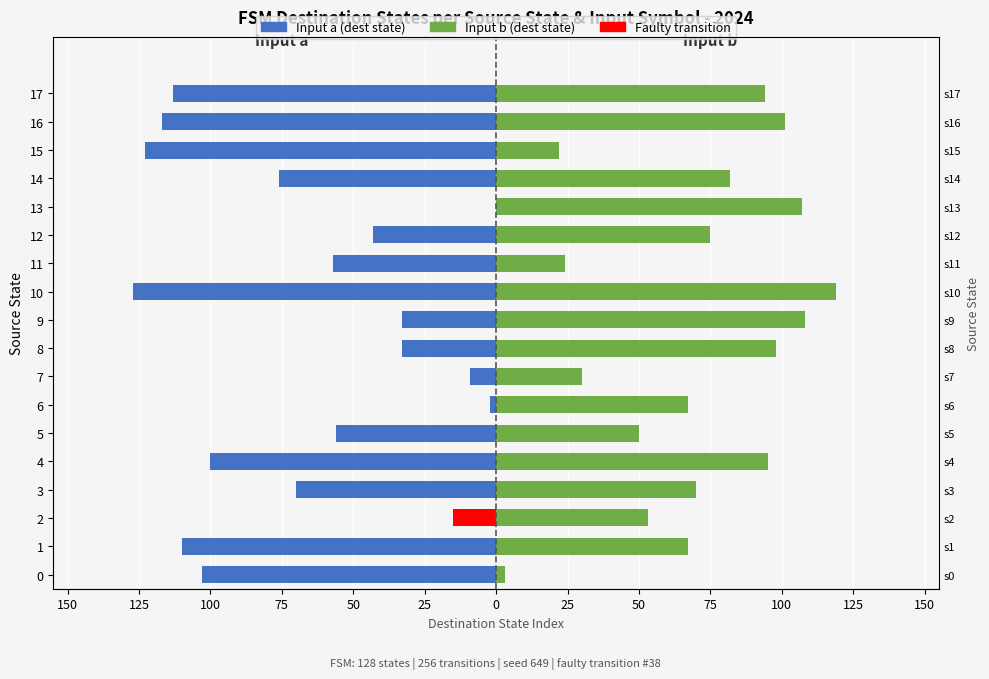

How many bars are there in total?

36